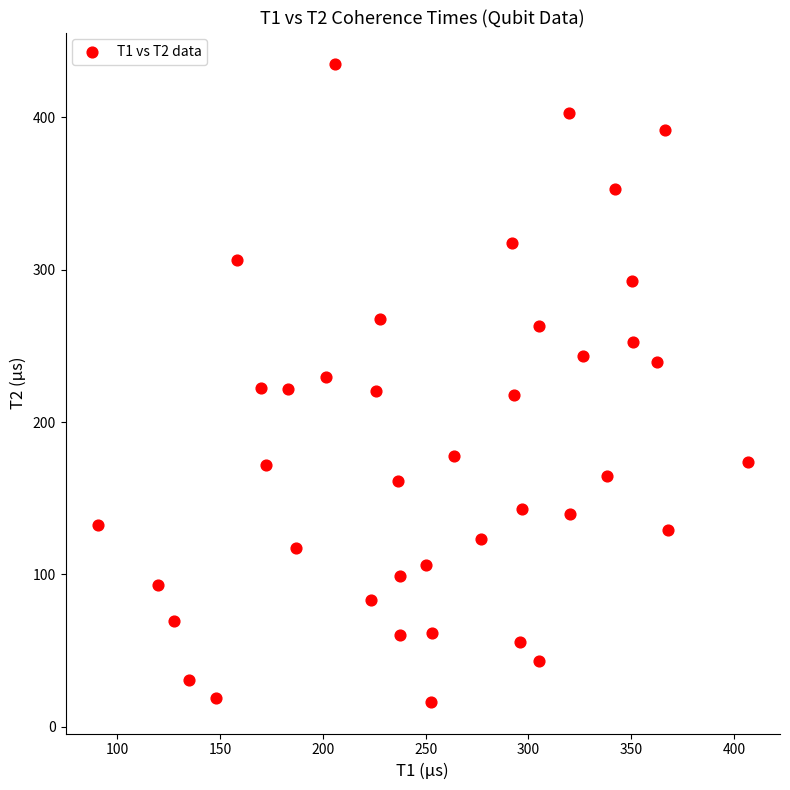

What is the range of Y values (max minus min)?

418.4